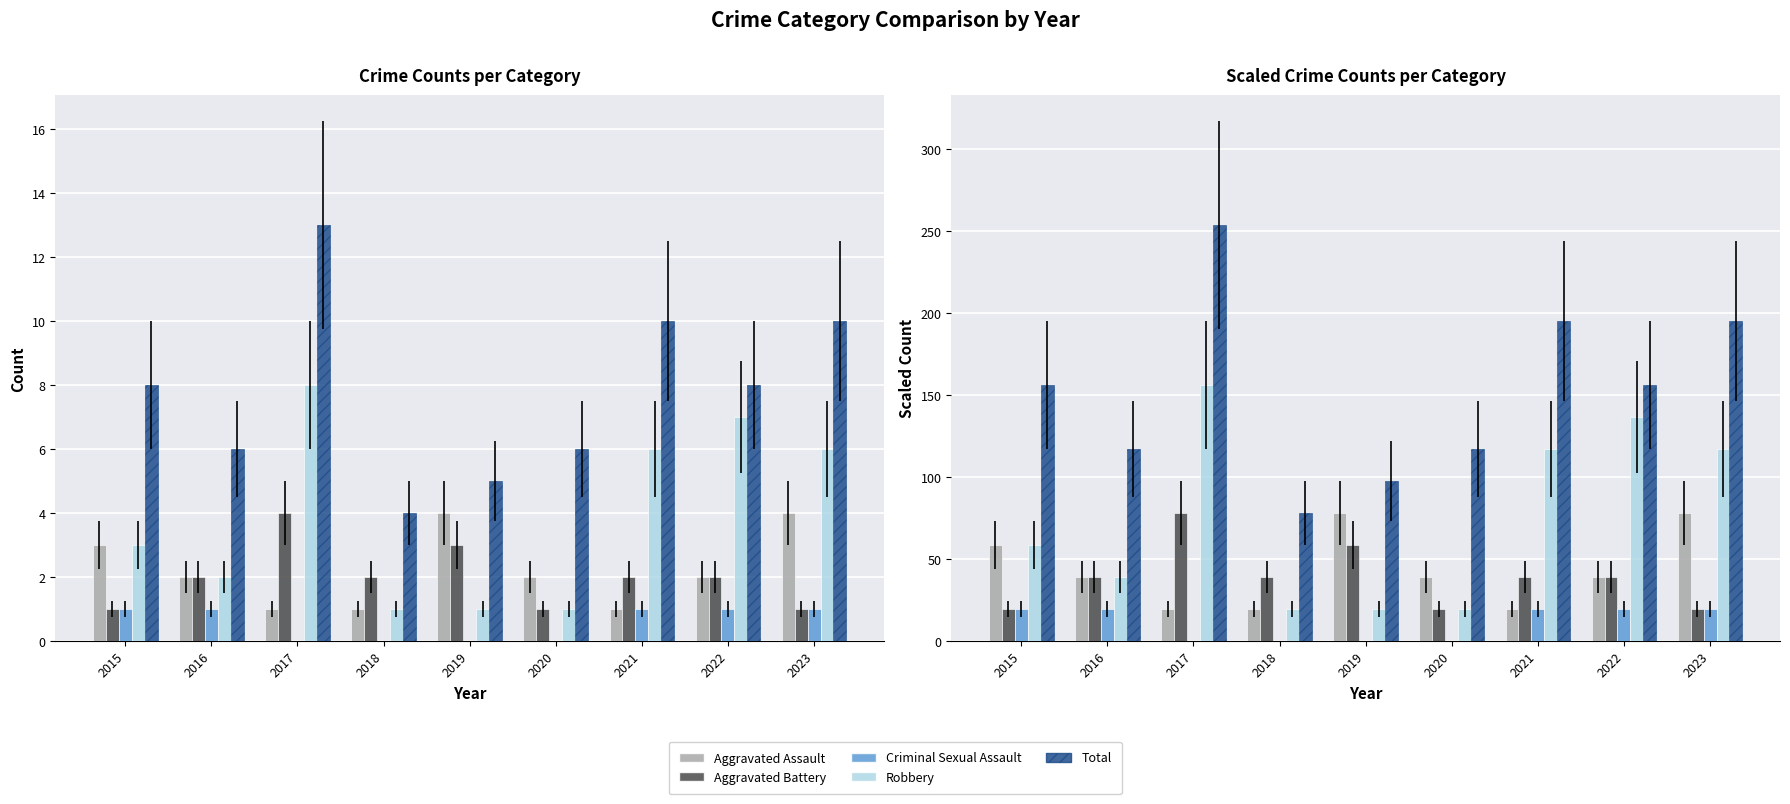

At 2017, list the series in order from smallest to largest.

Criminal Sexual Assault, Aggravated Assault, Aggravated Battery, Robbery, Total